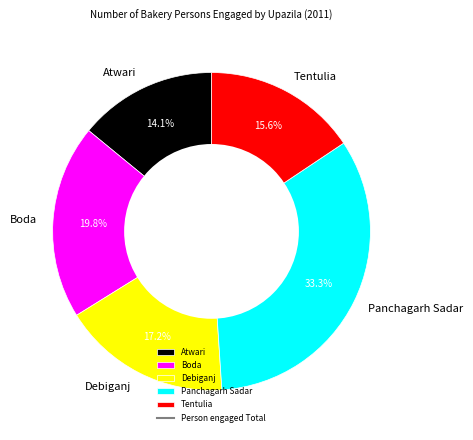

Which slice is the largest?

Panchagarh Sadar